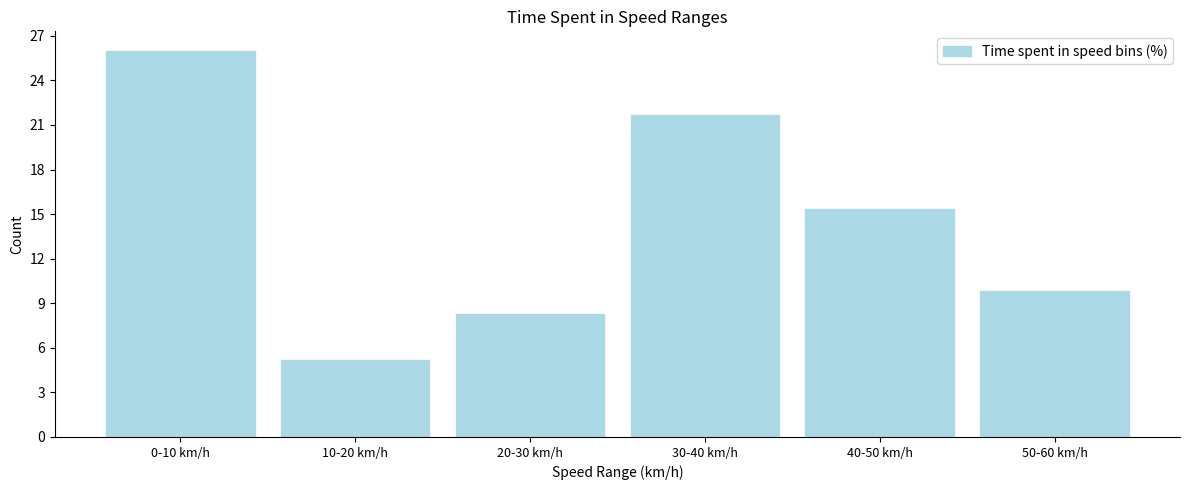

Reading left to right, transcribe all the data shown in this chart.

0-10 km/h=26.0	10-20 km/h=5.2	20-30 km/h=8.3	30-40 km/h=21.6	40-50 km/h=15.3	50-60 km/h=9.8